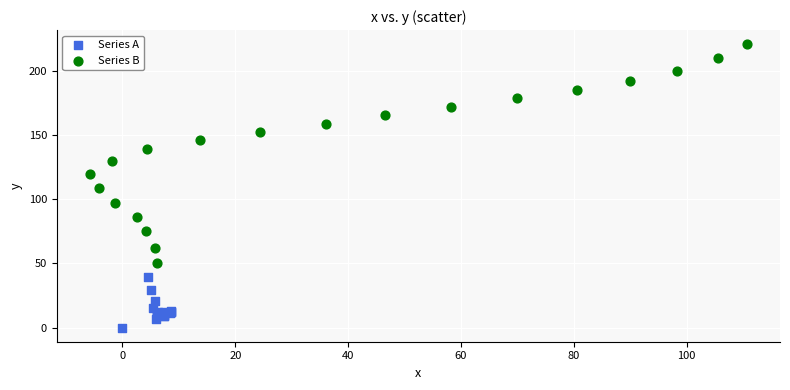

What are all the series names shown in the legend?

Series A, Series B